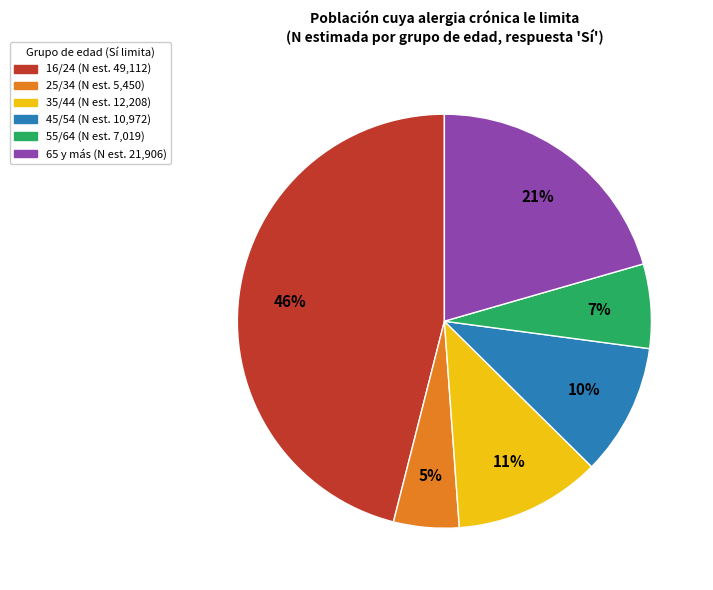

To the nearest percent, what is the difference between the largest and smallest slice percentages?

41%